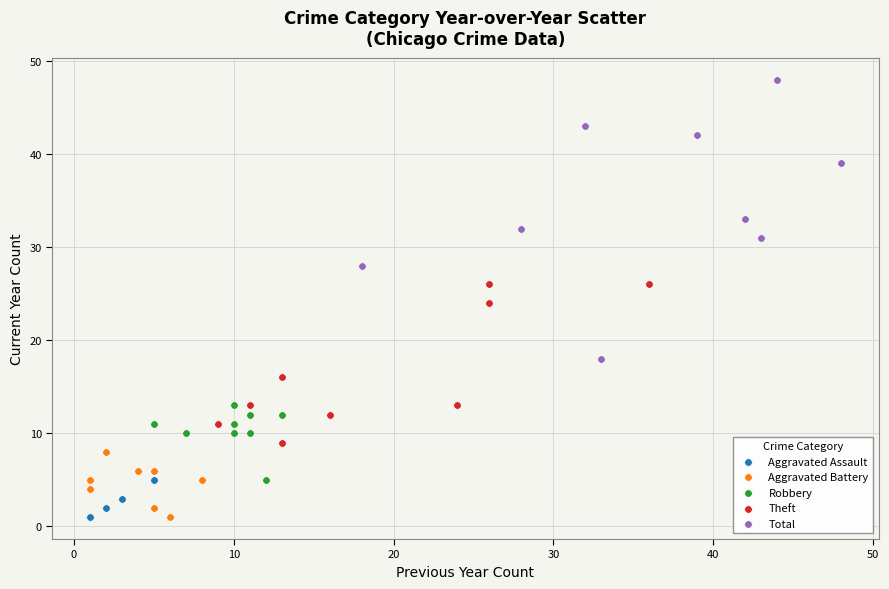

Which series contains the highest Y value?

Total